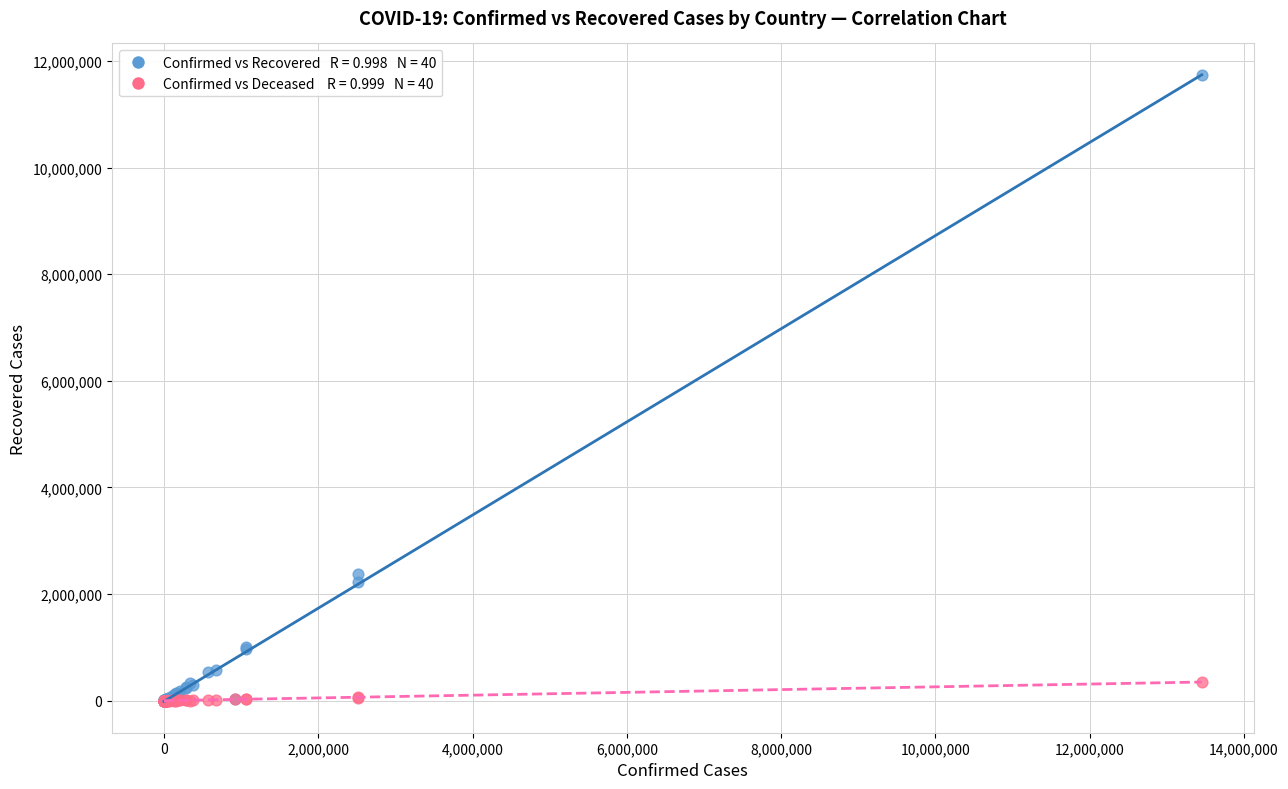

Across all series, what Y value is closest to 5869825?

2375176